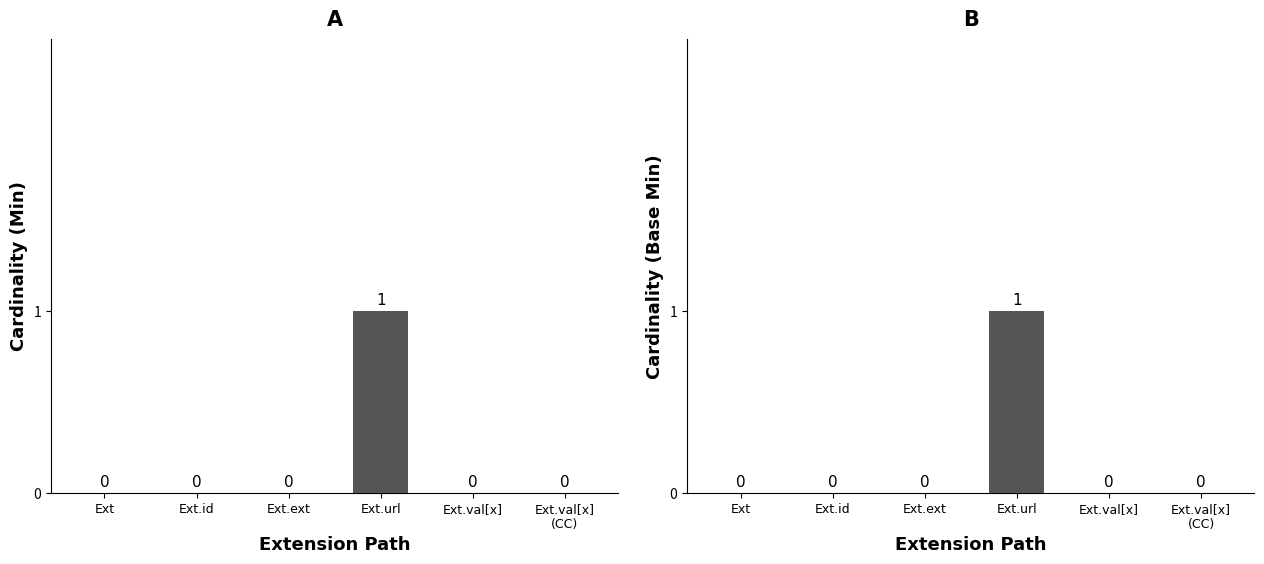

What position from the left is Ext.id?

2